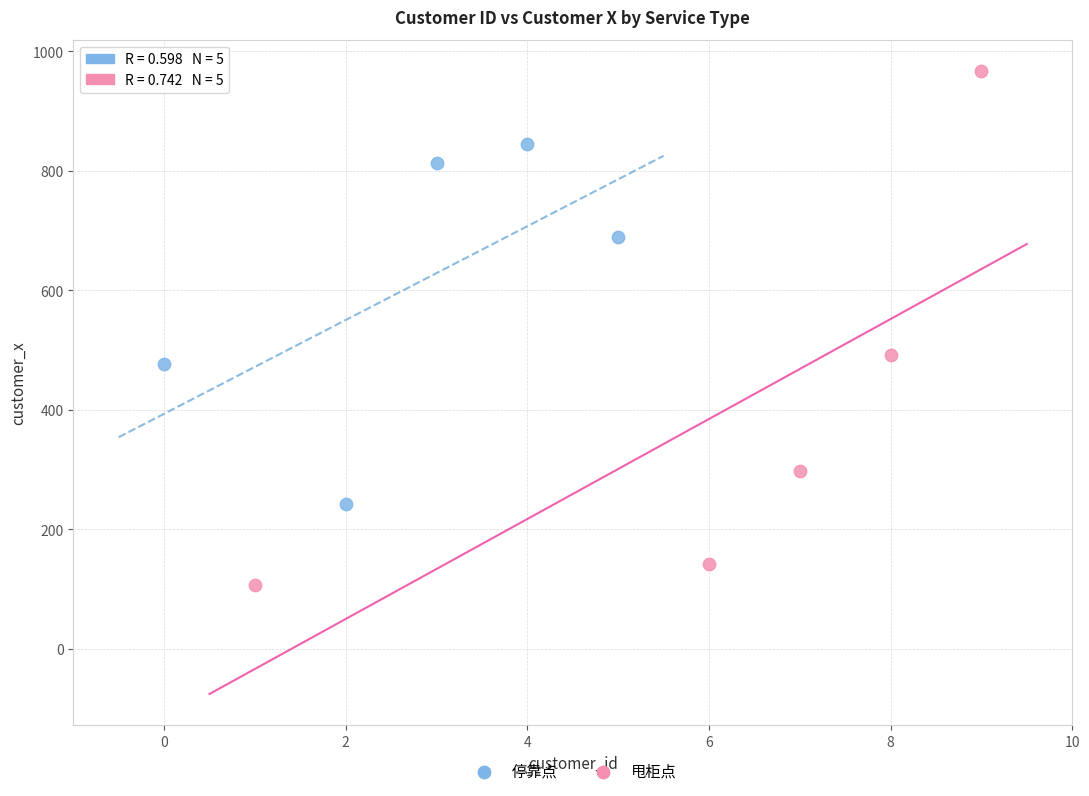

Which series has the widest spread of Y values?

甩柜点